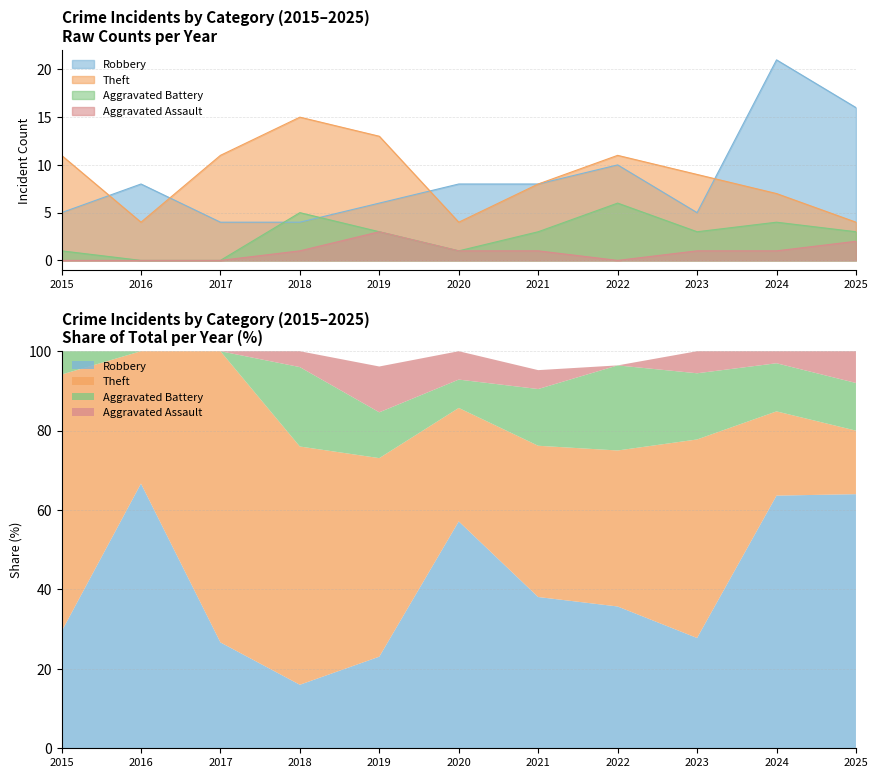

At how many categories does at least one series exceed 7?

11